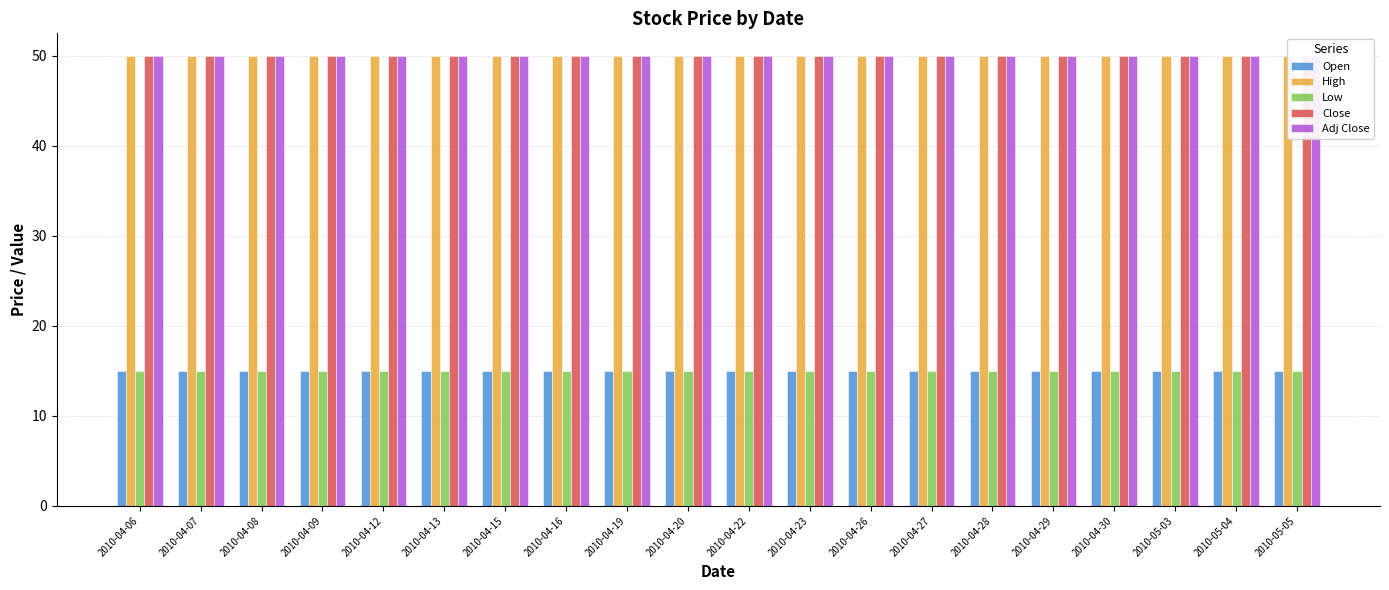

Which series has the largest range (max minus min)?

Open